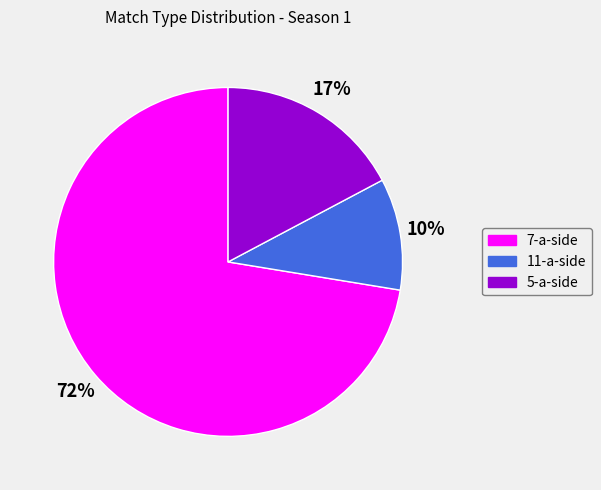

To the nearest percent, what is the combined percentage of 5-a-side and 7-a-side?

90%